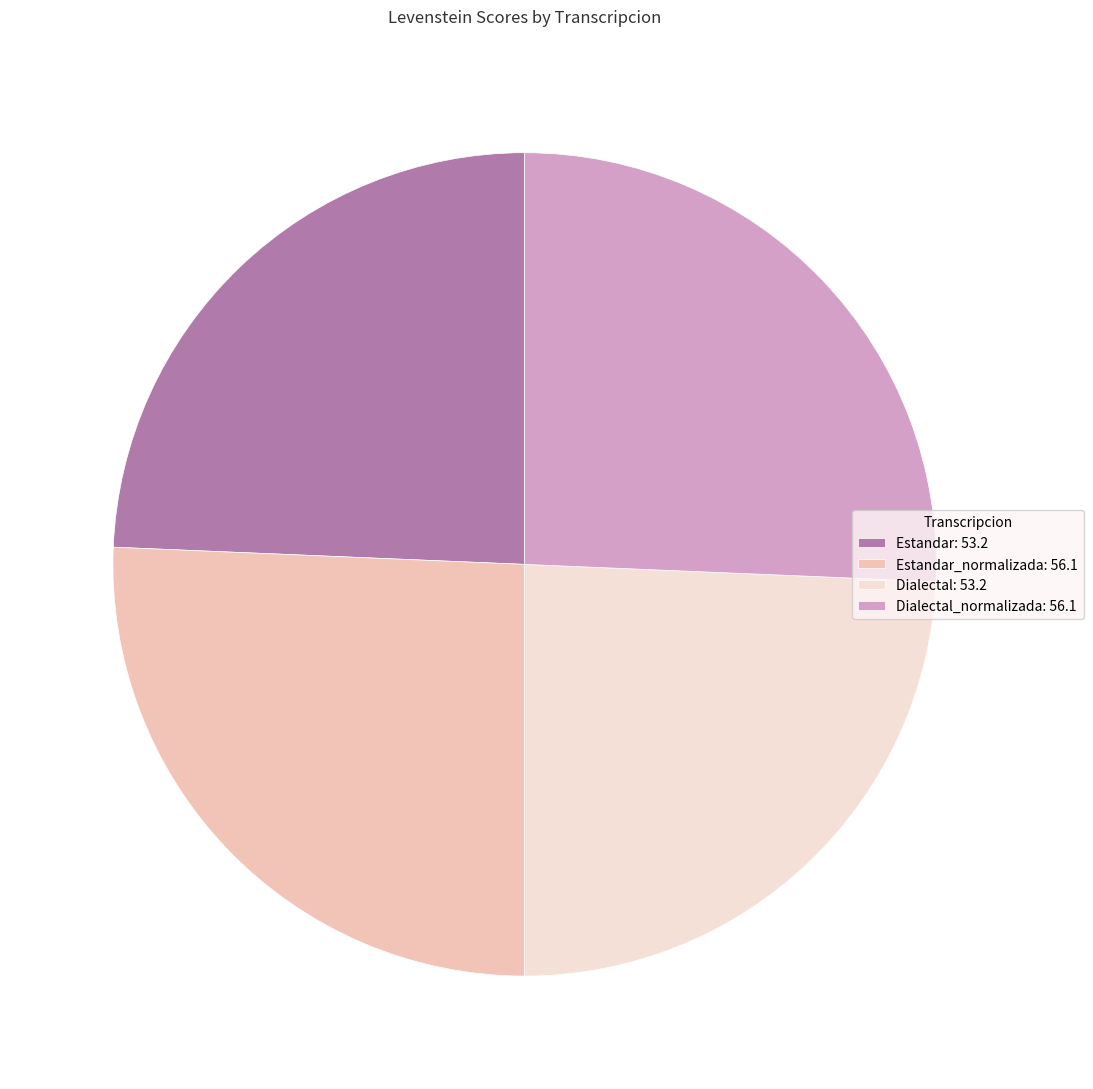

Between Dialectal_normalizada: 56.1 and Estandar: 53.2, which is larger?

Dialectal_normalizada: 56.1